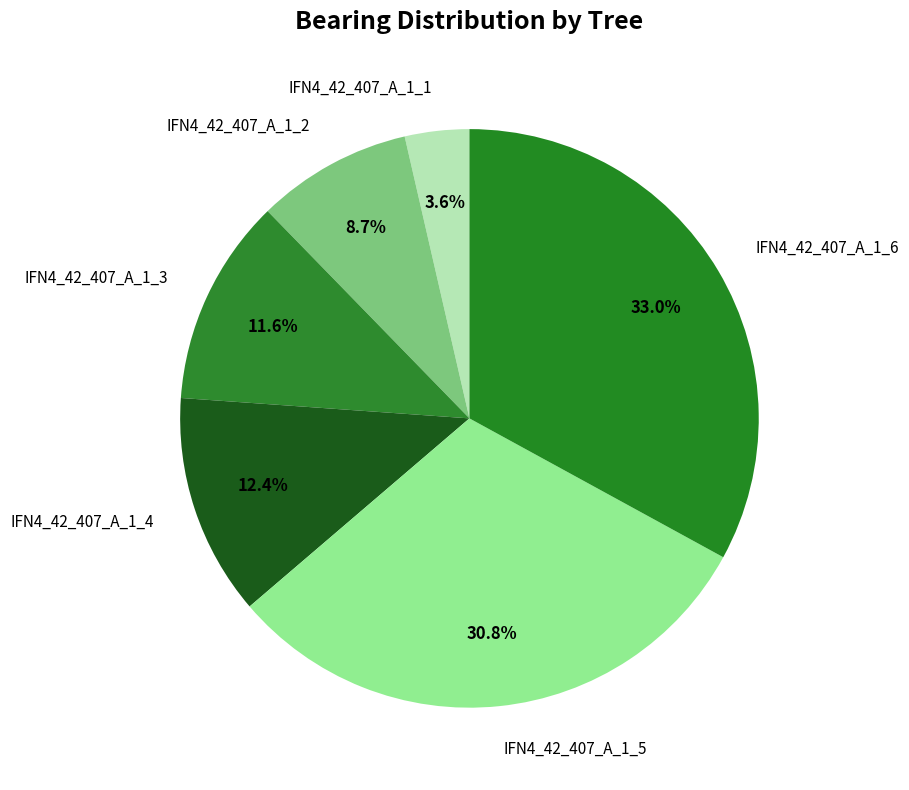

What percentage is the IFN4_42_407_A_1_3 slice, to the nearest percent?

12%